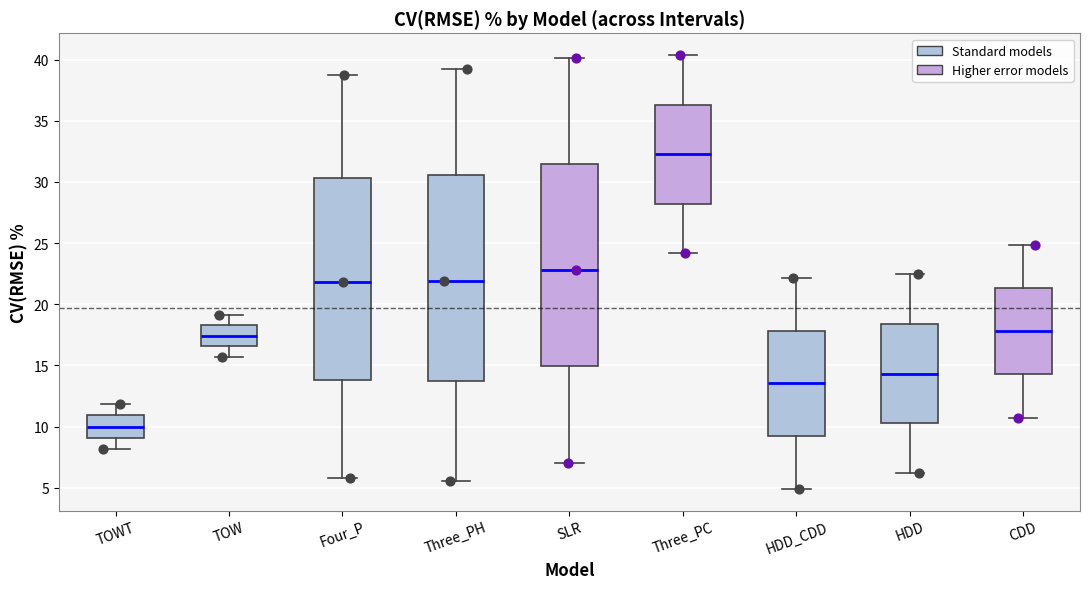

Which box's median line is the highest?

Three_PC